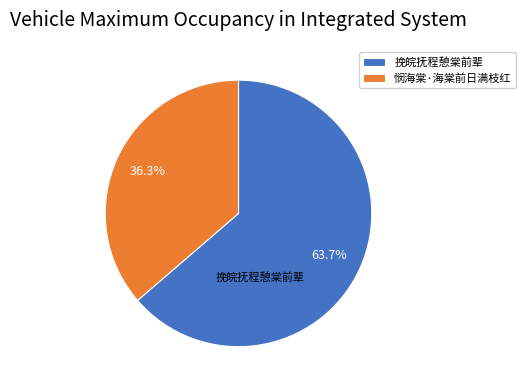

Which category has the smallest portion of the pie?

悯海棠·海棠前日满枝红